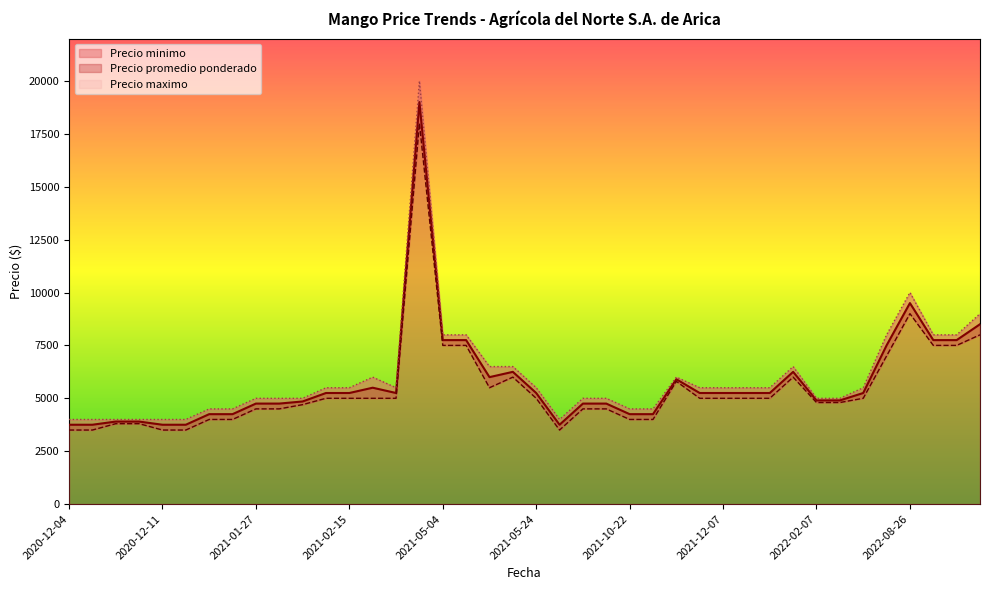

Count the number of categories in the chart.

40